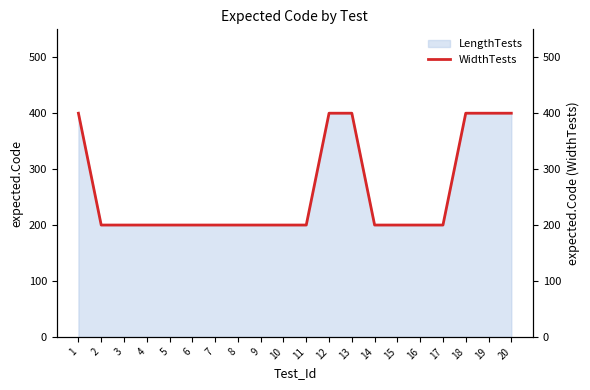

What is the sum of the values at 16 and 3?

400